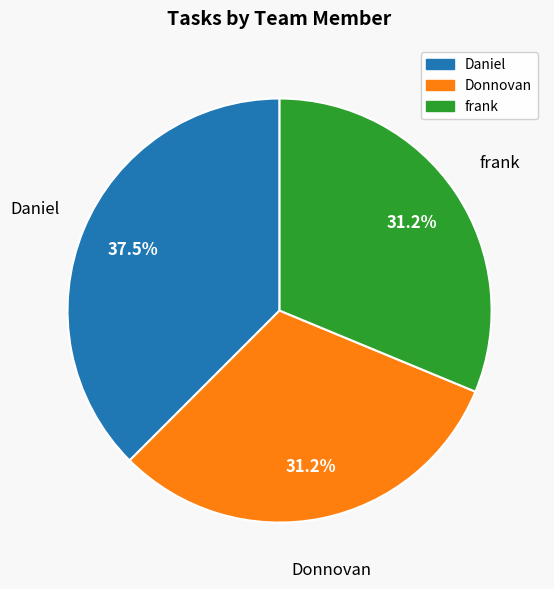

The Donnovan slice represents 31% of the pie. True or false?

True